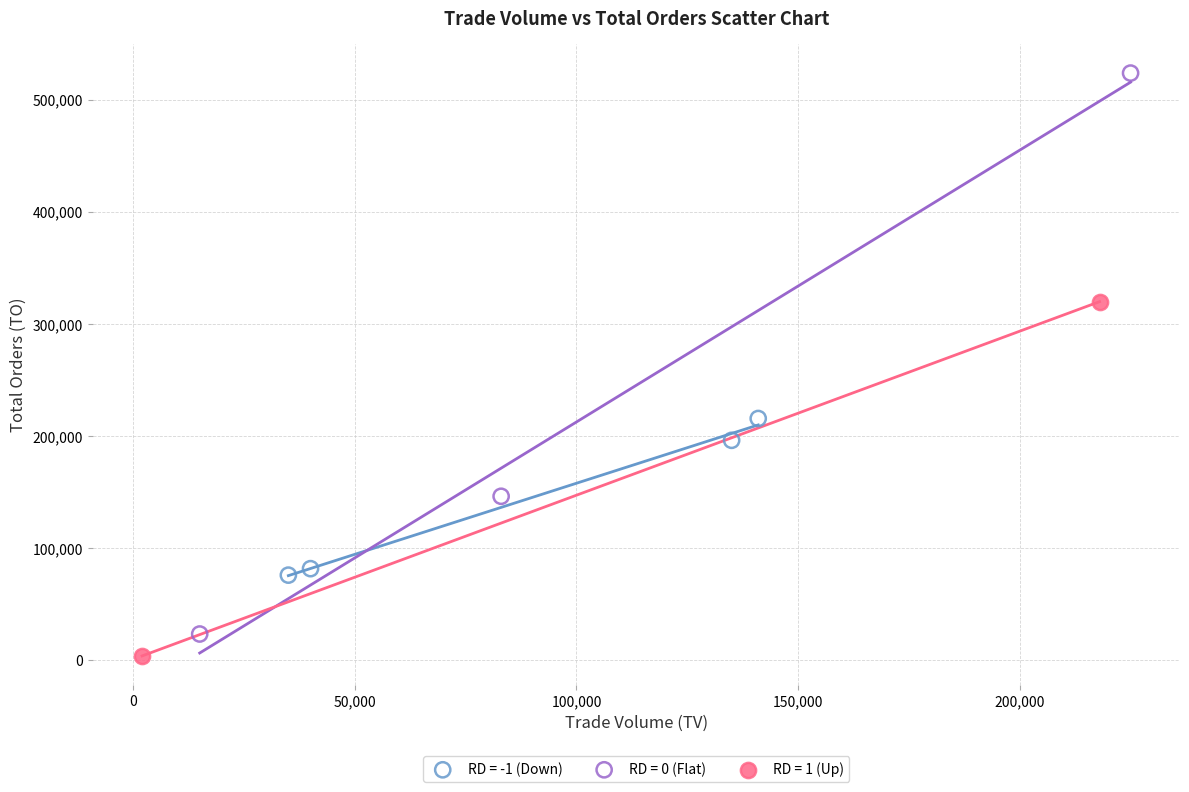

Which series has the widest spread of Y values?

RD = 0 (Flat)